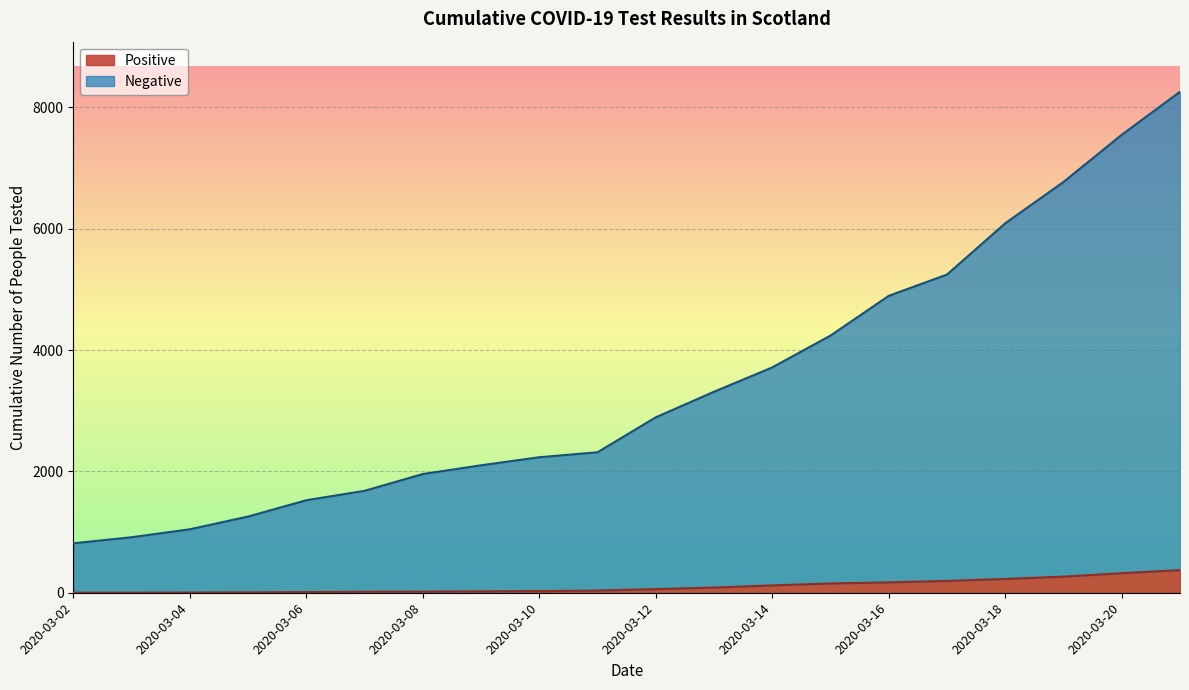

What is the difference between the highest and lowest values at 2020-03-05?

1250